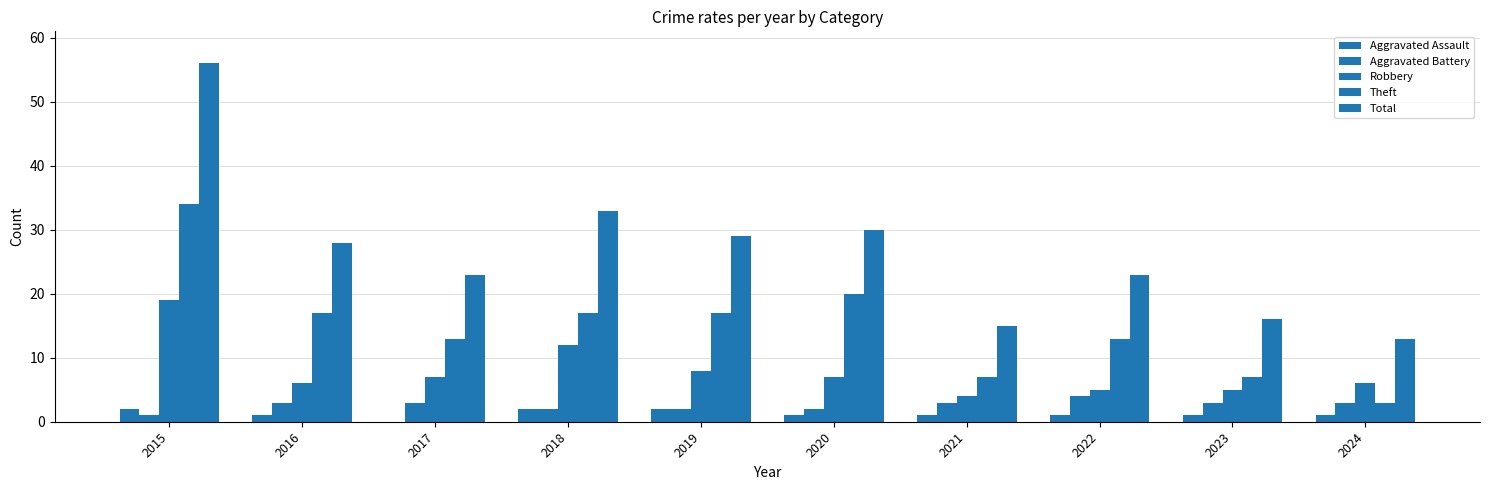

List the series in order of their peak value, lowest first.

Aggravated Assault, Aggravated Battery, Robbery, Theft, Total